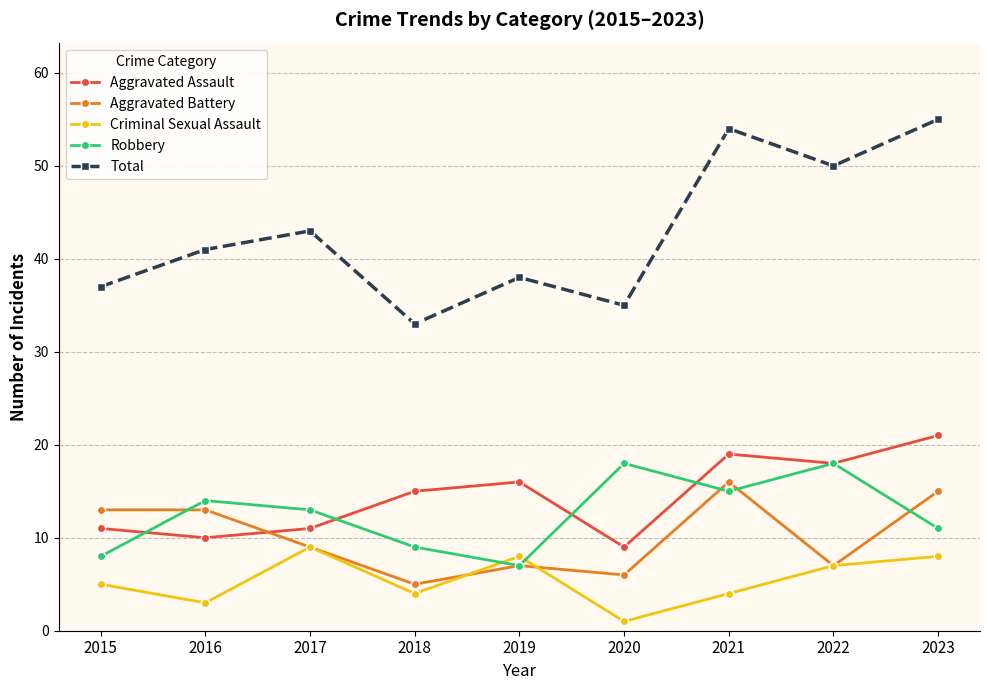

Reading left to right, extract all data points from this chart.

Aggravated Assault: 2015=11	2016=10	2017=11	2018=15	2019=16	2020=9	2021=19	2022=18	2023=21
Aggravated Battery: 2015=13	2016=13	2017=9	2018=5	2019=7	2020=6	2021=16	2022=7	2023=15
Criminal Sexual Assault: 2015=5	2016=3	2017=9	2018=4	2019=8	2020=1	2021=4	2022=7	2023=8
Robbery: 2015=8	2016=14	2017=13	2018=9	2019=7	2020=18	2021=15	2022=18	2023=11
Total: 2015=37	2016=41	2017=43	2018=33	2019=38	2020=35	2021=54	2022=50	2023=55